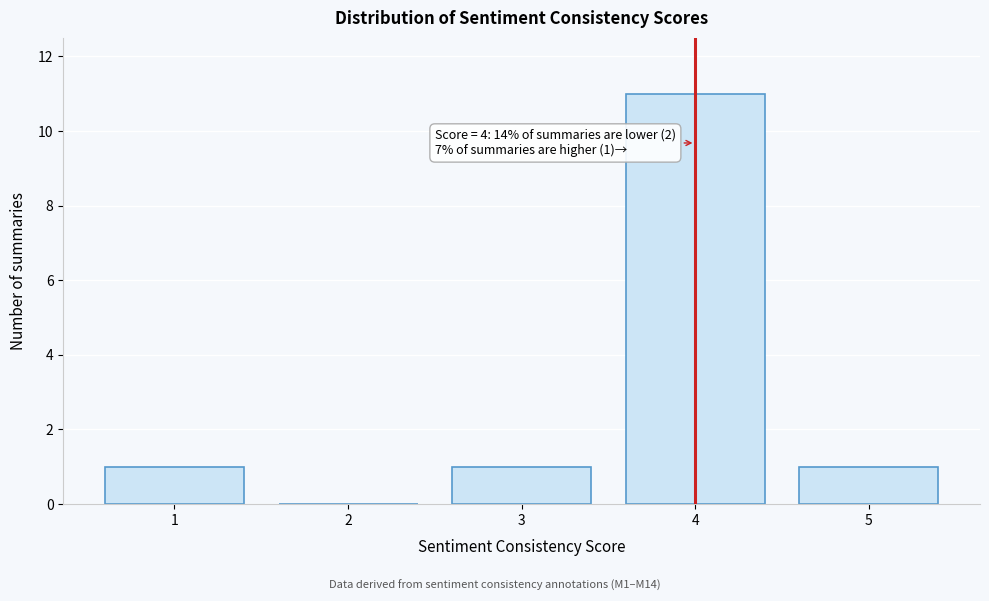

Which range on the x-axis has the tallest bar?

3.5 to 4.5